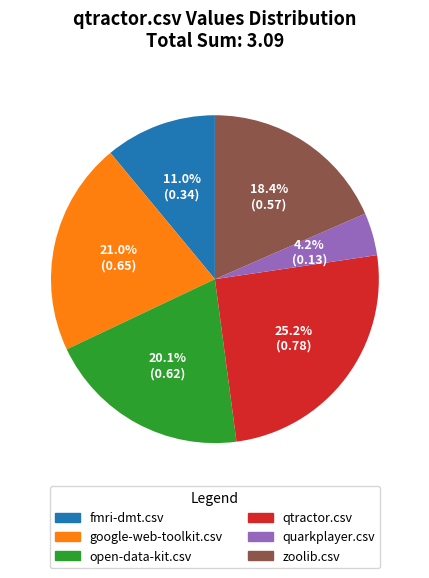

True or false: quarkplayer.csv accounts for 4% of the total.

True